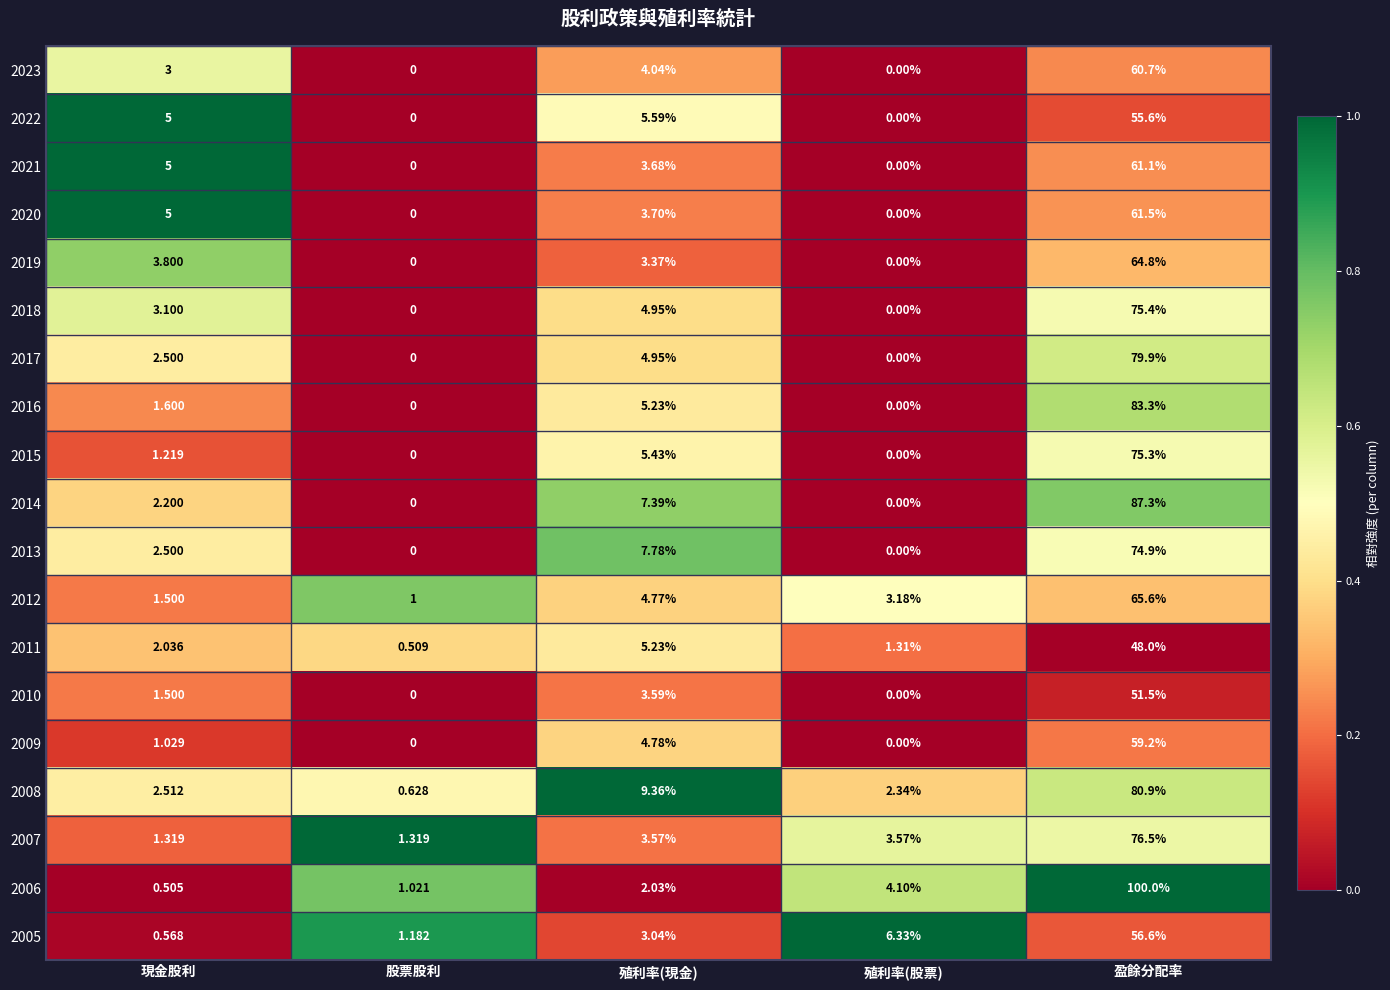

Which category has the highest value across all series?

盈餘分配率